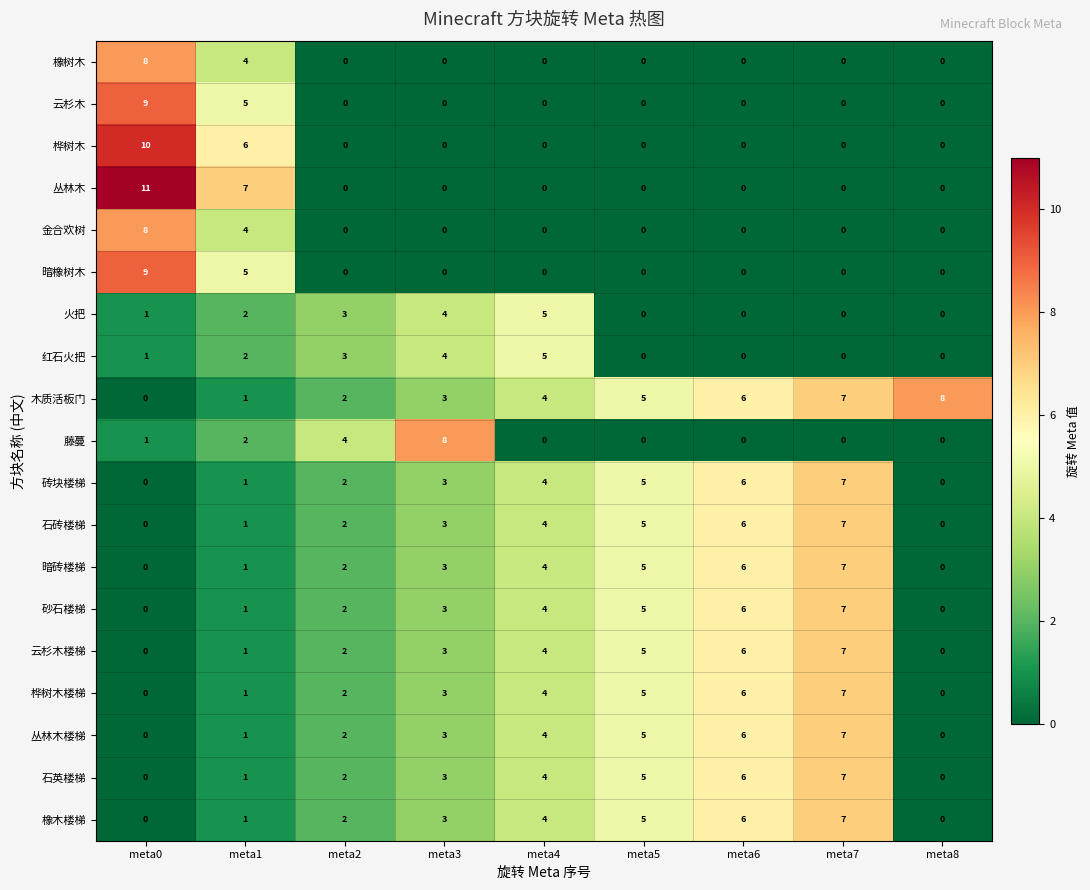

Count the number of data series in this chart.

19